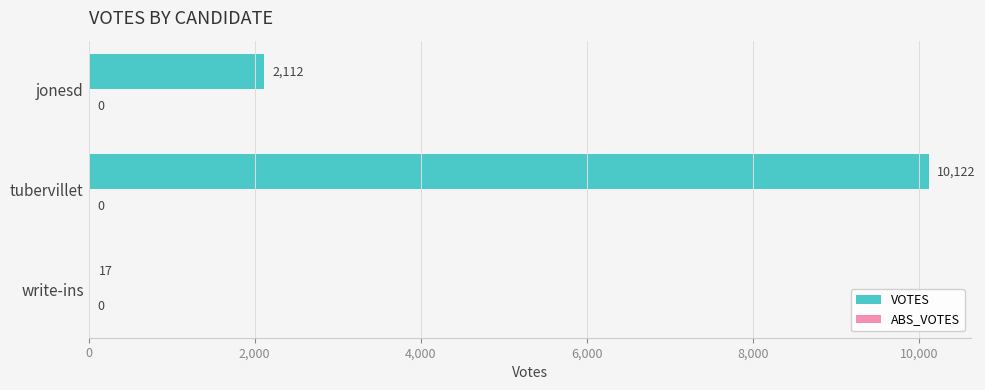

What is the change in value from jonesd to write-ins?

-2095